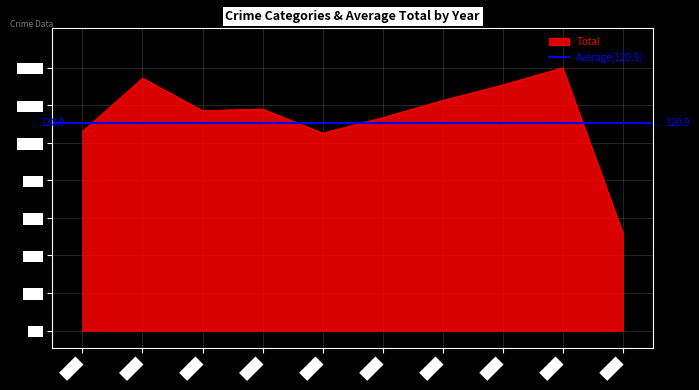

Is it true that Total equals 129 at 2018?

True